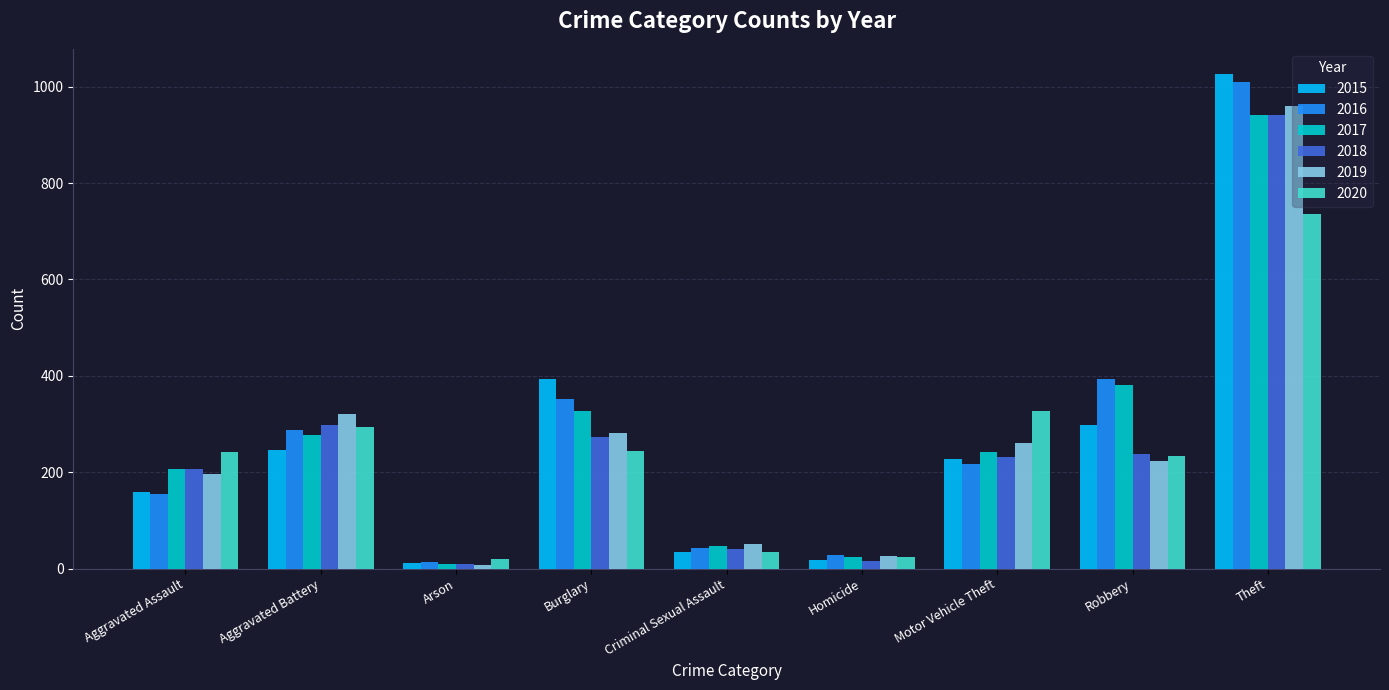

At which category is the sum across all series the highest?

Theft